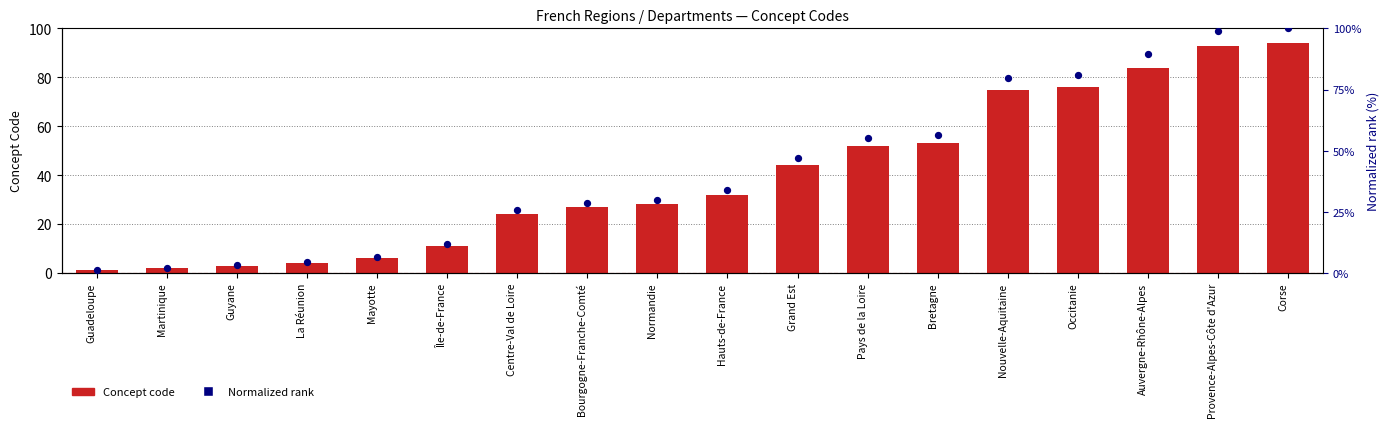

Which series reaches the minimum Y coordinate?

Concept